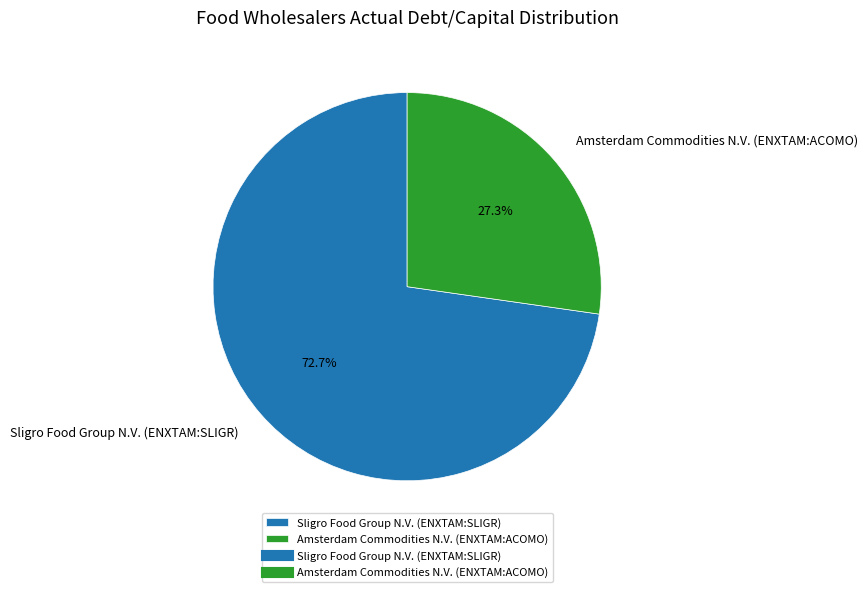

To the nearest percent, what percentage of the pie is Amsterdam Commodities N.V. (ENXTAM:ACOMO)?

27%